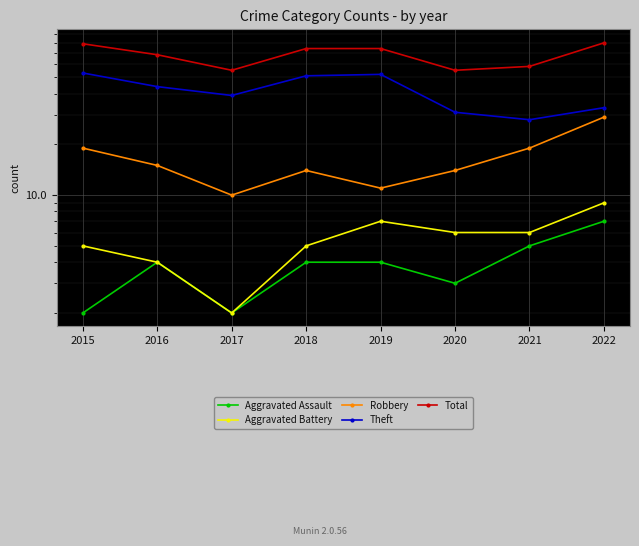

What is the difference between the maximum and second lowest values in the Total series?

25